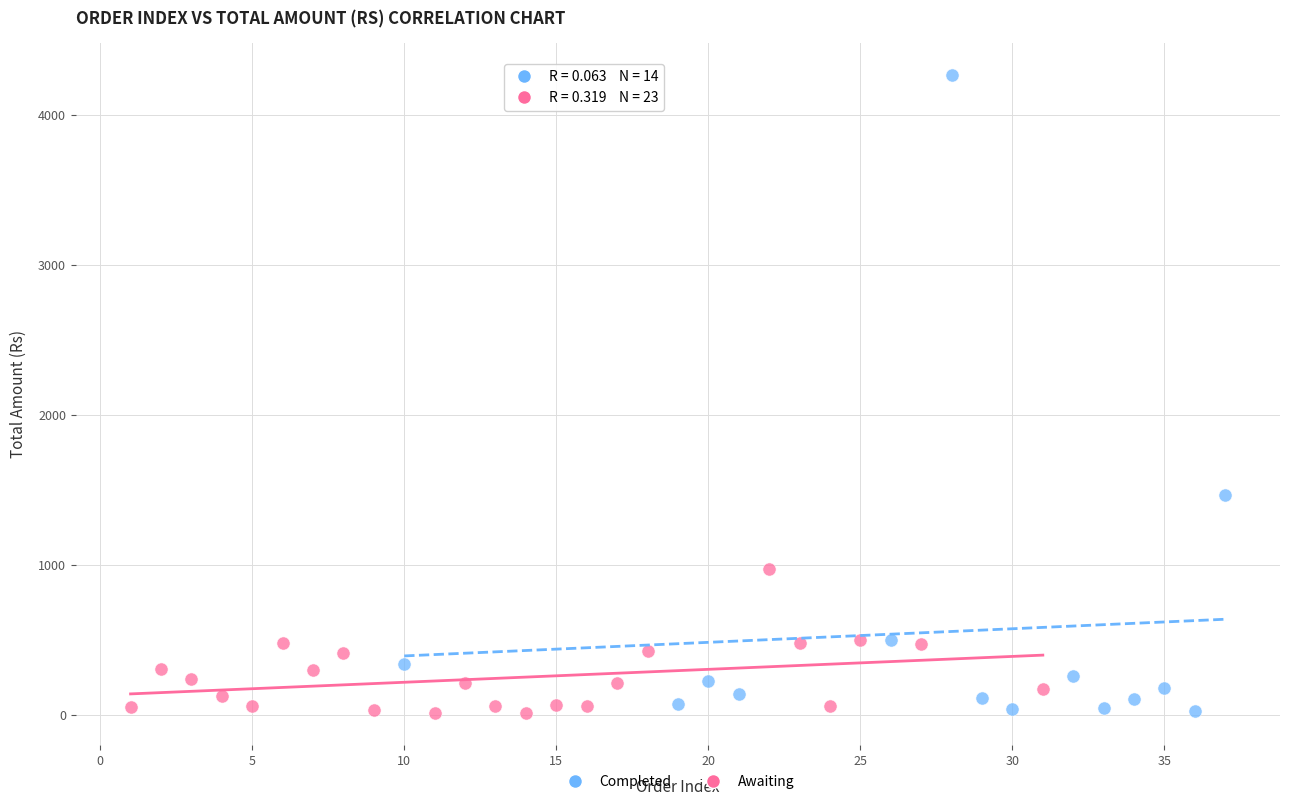

Which series contains the highest Y value?

Completed